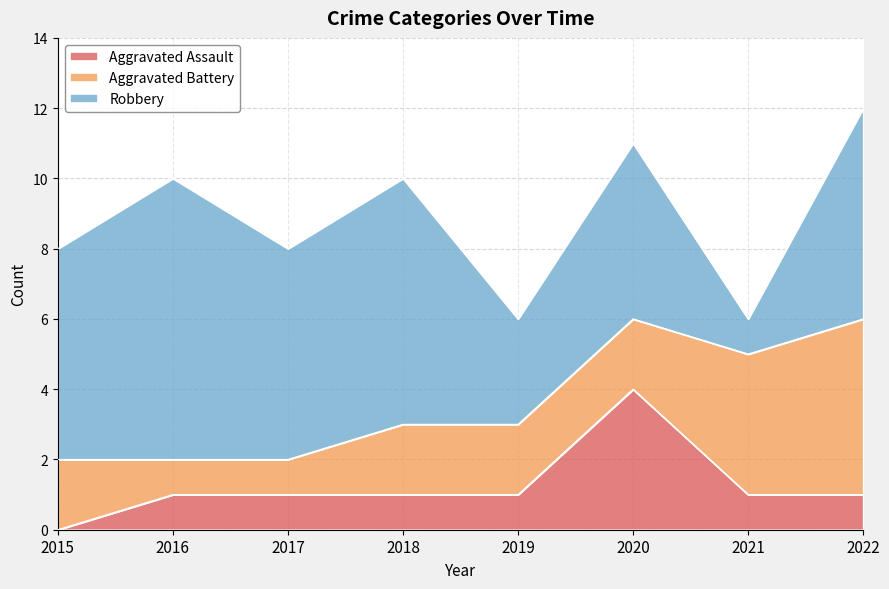

What is the difference between the maximum and minimum values in the Robbery series?

7